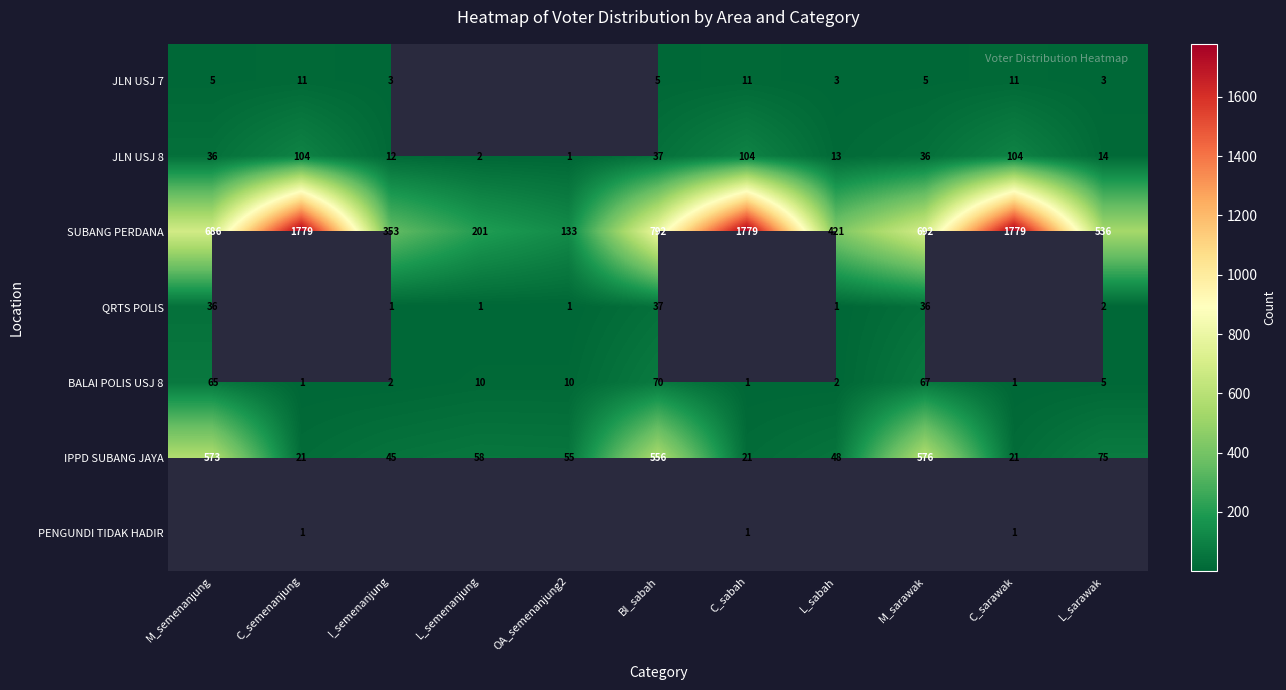

How many distinct data groups are displayed?

7